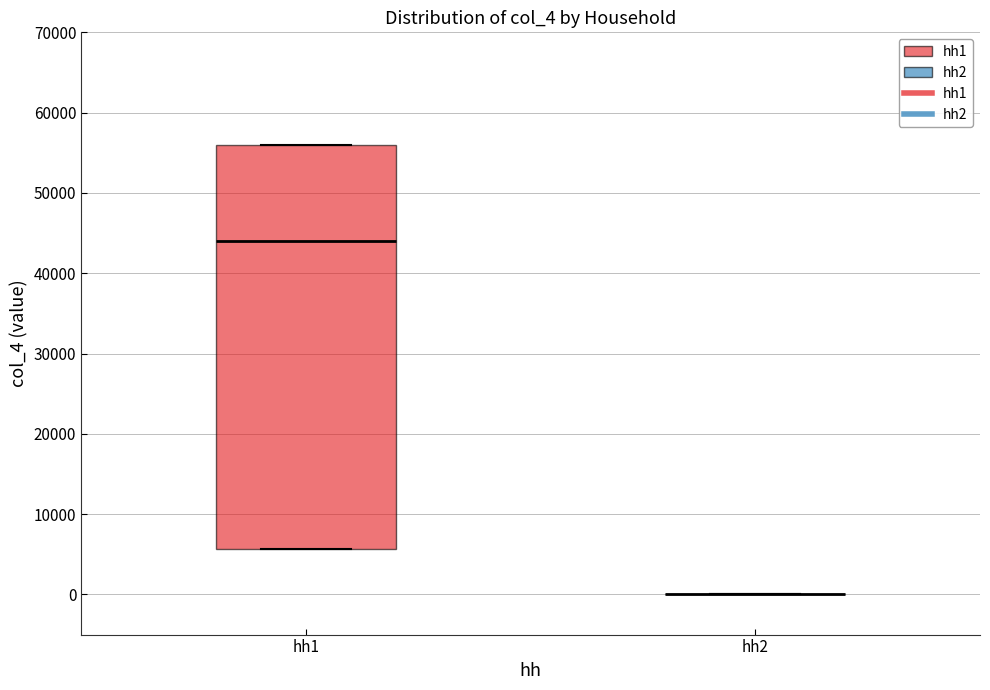

Reading left to right, read every box against the y-axis: the position of its median line, the range the box covers, and the ends of its whiskers. The values are not printed on the chart, so give them approximately, as read against the axis.

hh1: median 44000, box 6000 to 56000, whiskers 6000 to 56000
hh2: box collapsed to a line at 0, whiskers 0 to 0